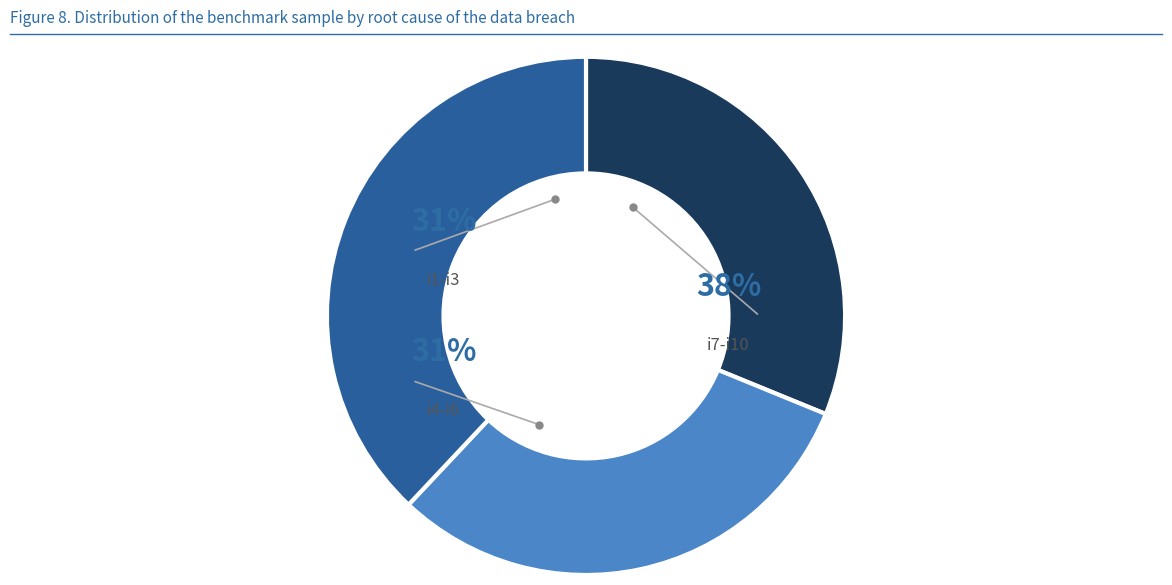

Which category has the smallest portion of the pie?

i4